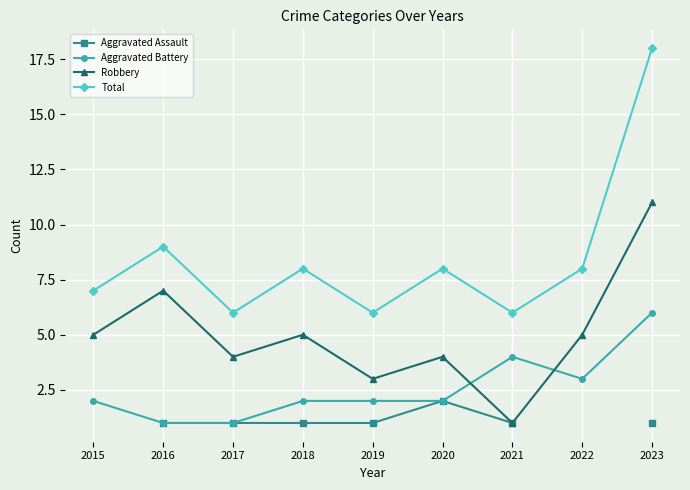

Where does the Aggravated Battery series first go above 2?

2021